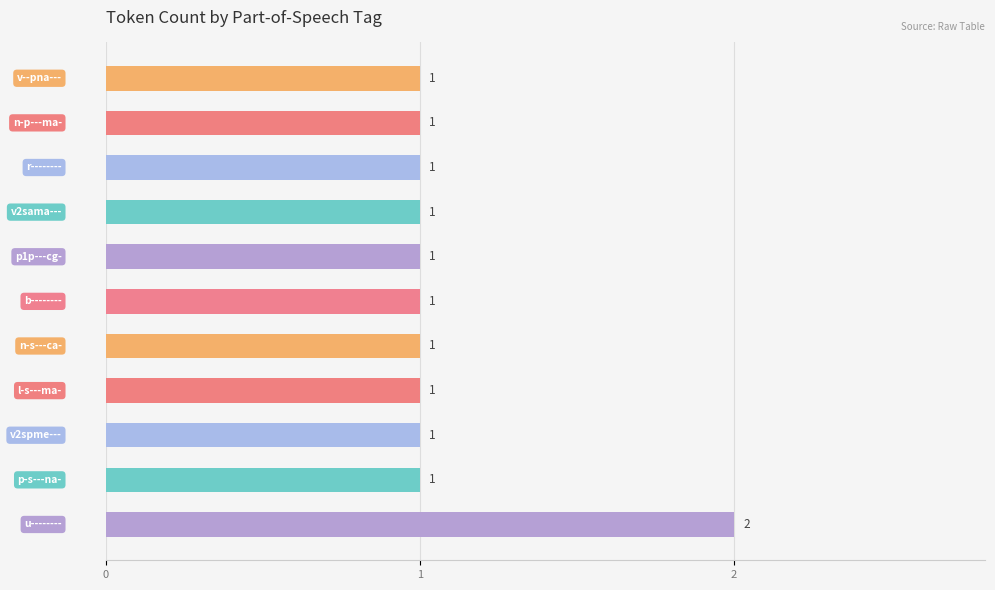

Reading bottom to top, transcribe all the data shown in this chart.

2	1	1	1	1	1	1	1	1	1	1